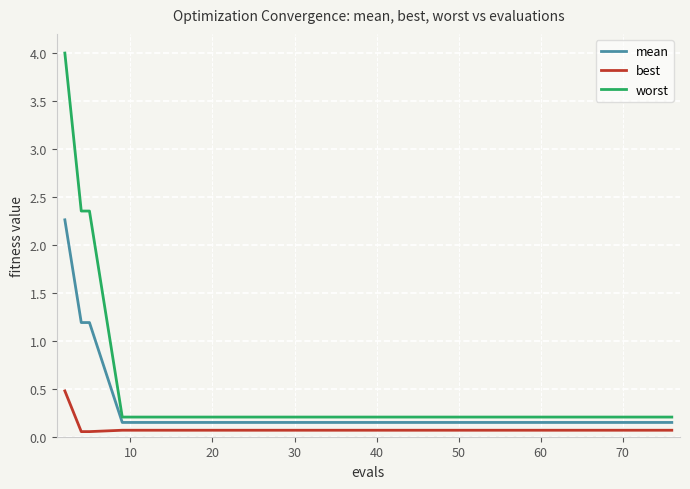

What is the highest value of the best series?

0.5